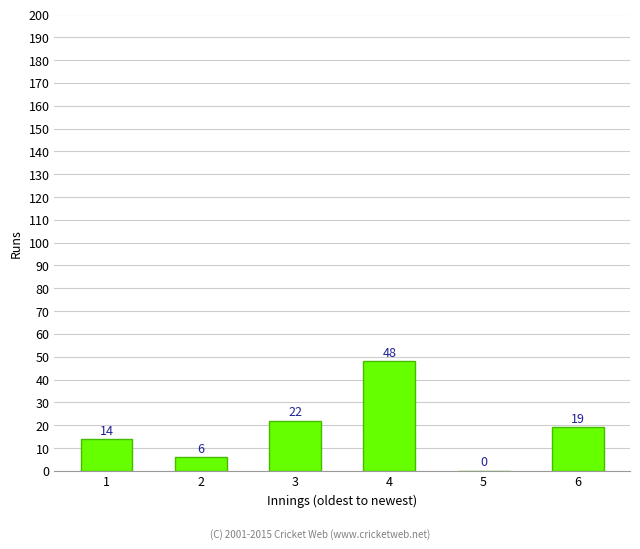

Is it true that the value at 6 is 32?

False